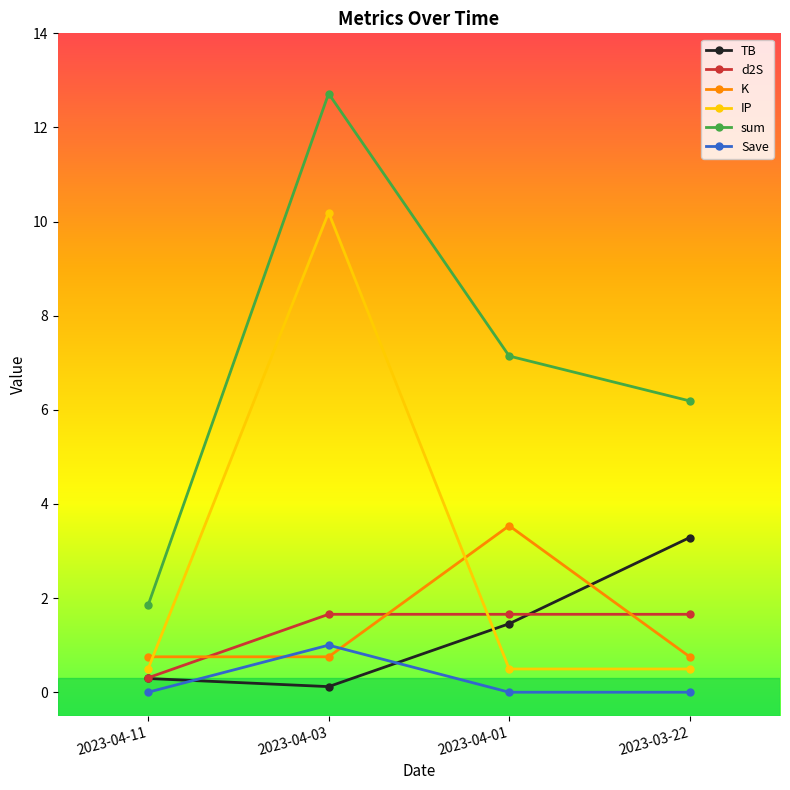

What is the label of the 3rd point from the left?

2023-04-01